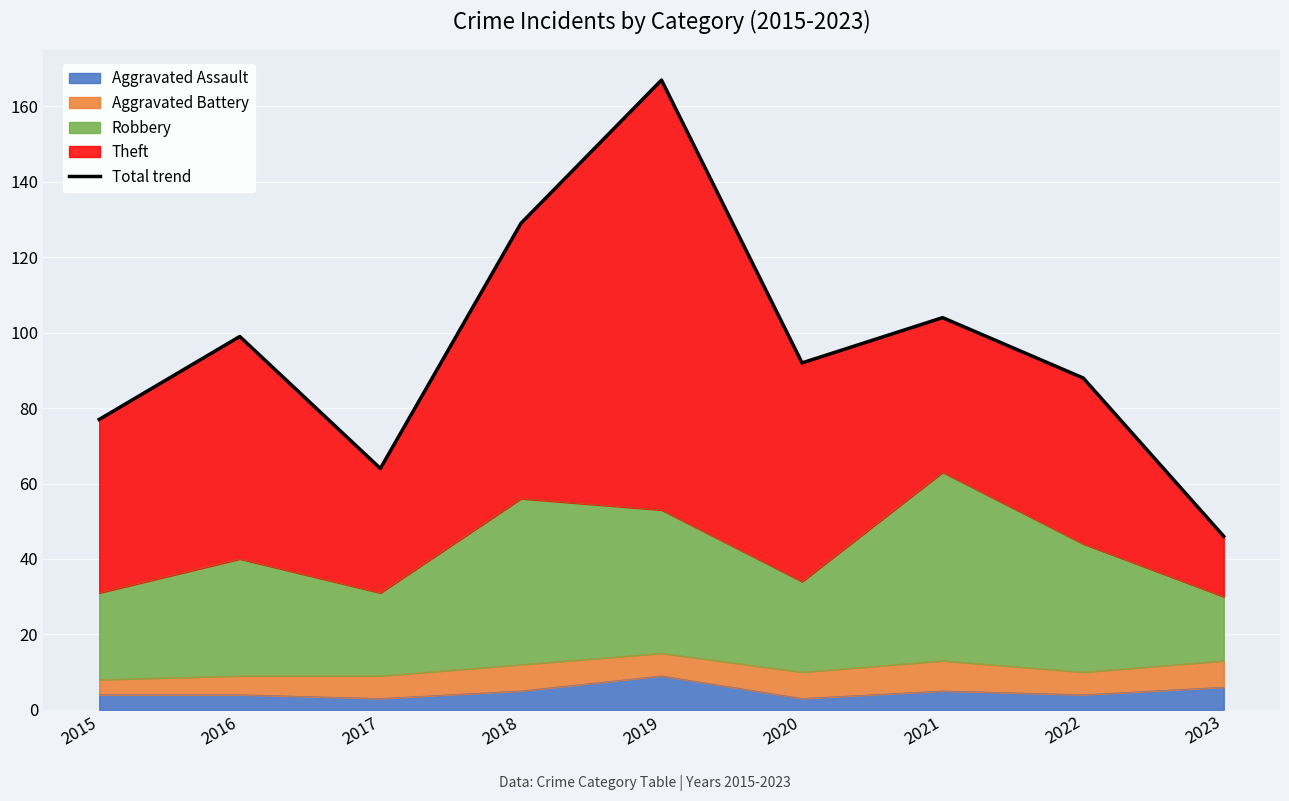

How many categories are shown in the chart?

9